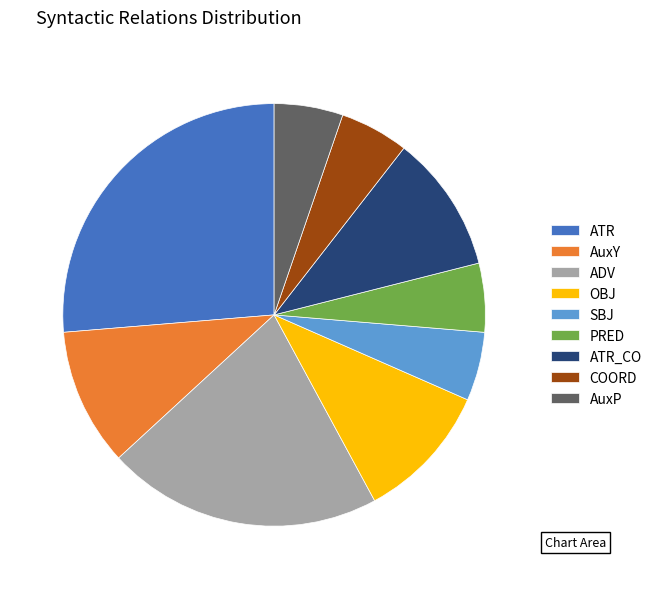

Do ADV and PRED together represent more than half of the pie?

No